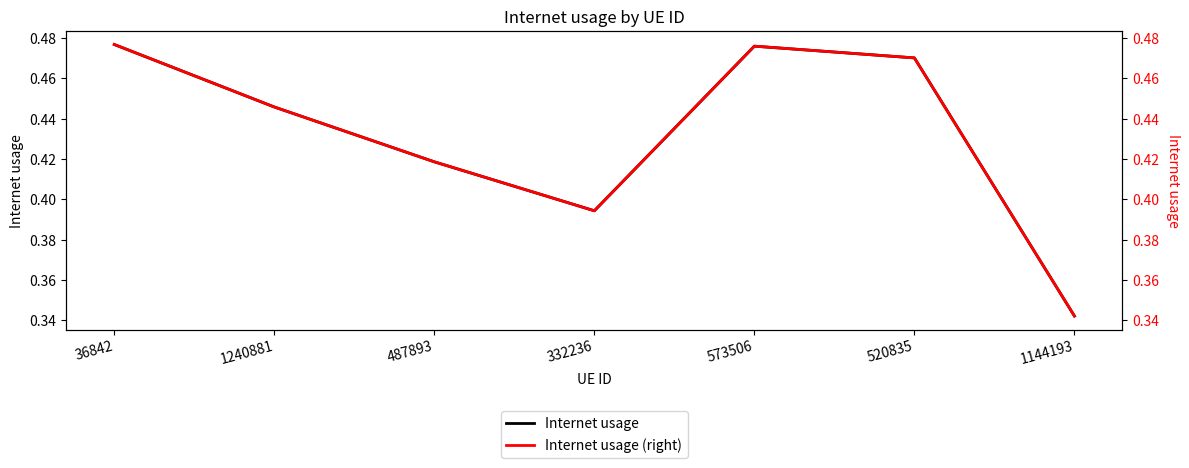

Does the chart have visible grid lines?

No